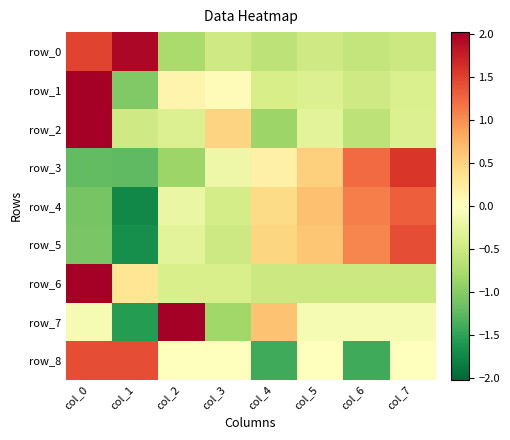

How many data points in row_8 are above 0?

2